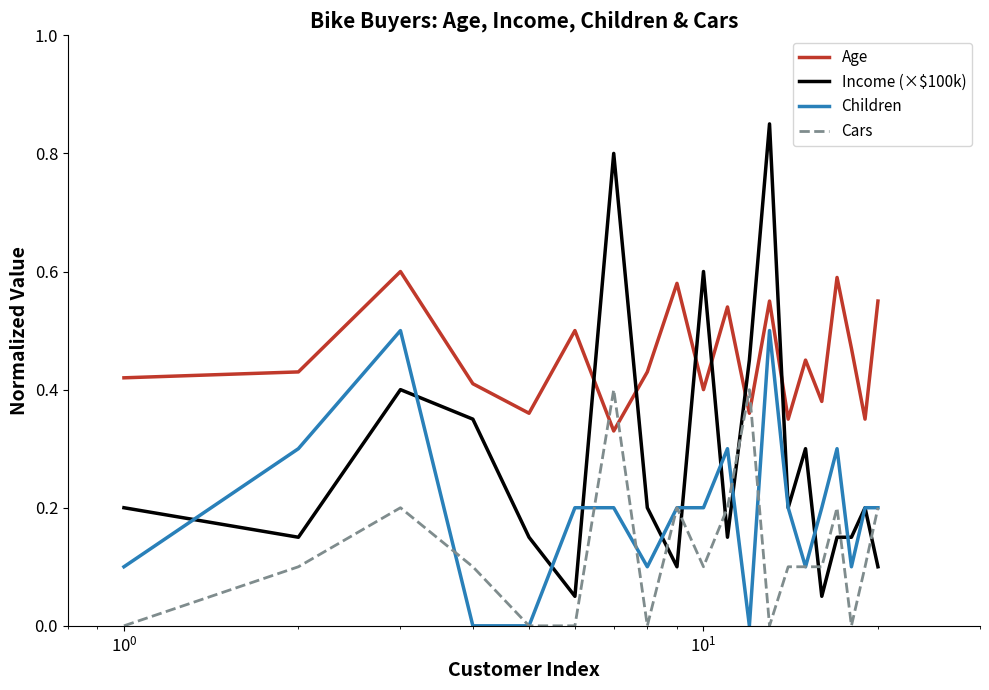

List the series in order of their peak value, lowest first.

Cars, Children, Age, Income (×$100k)